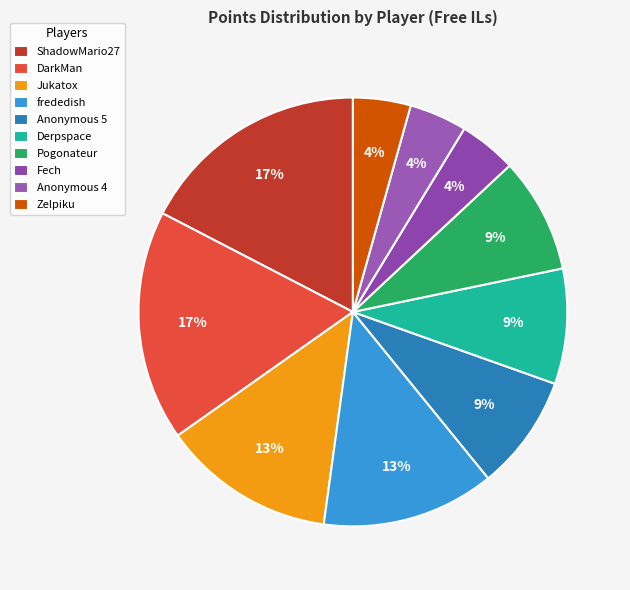

Count the number of slices in the pie.

10